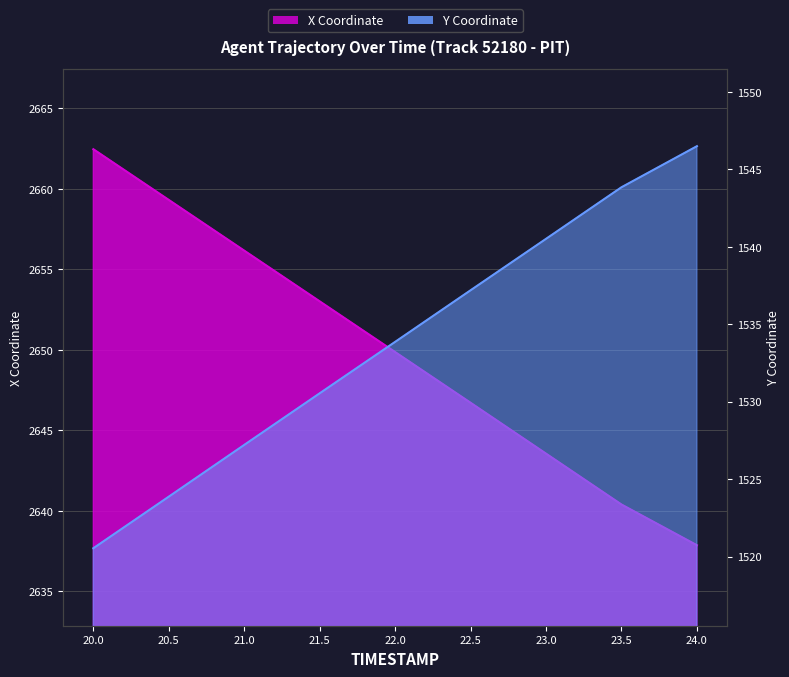

The X series shows 2640.4 at 23.5. True or false?

True